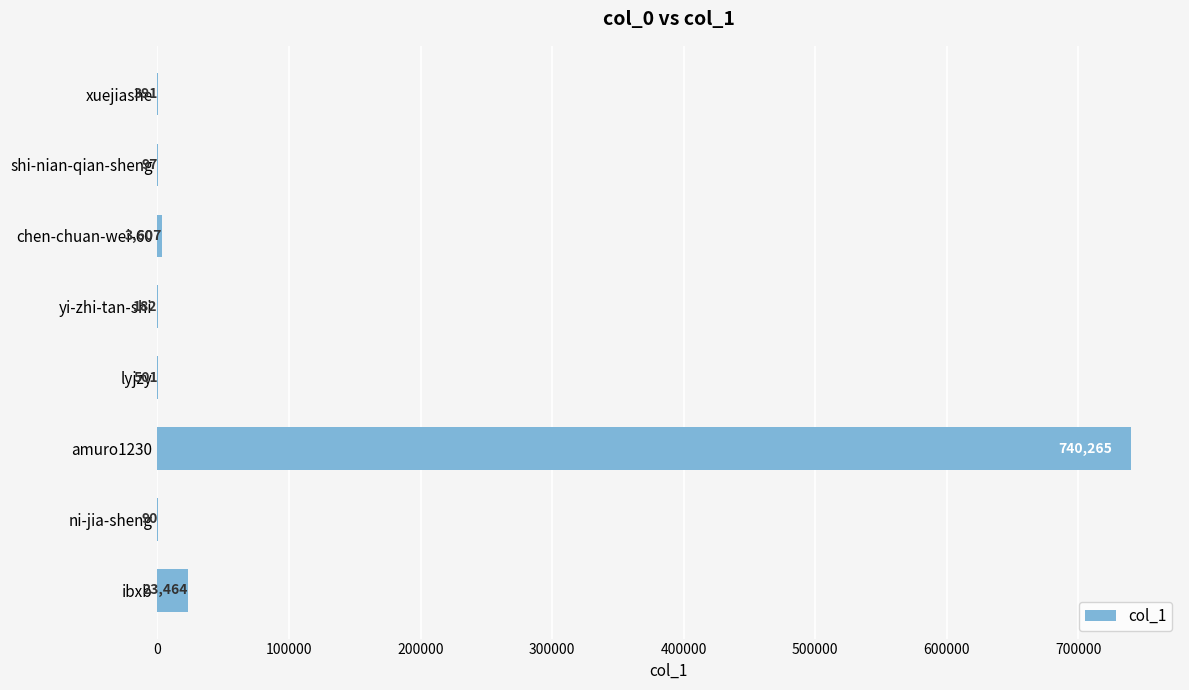

Reading top to bottom, transcribe all the data shown in this chart.

xuejiashe=391	shi-nian-qian-sheng=97	chen-chuan-wei-60=3607	yi-zhi-tan-shi=182	lyjzy=501	amuro1230=740265	ni-jia-sheng=90	ibxb=23464